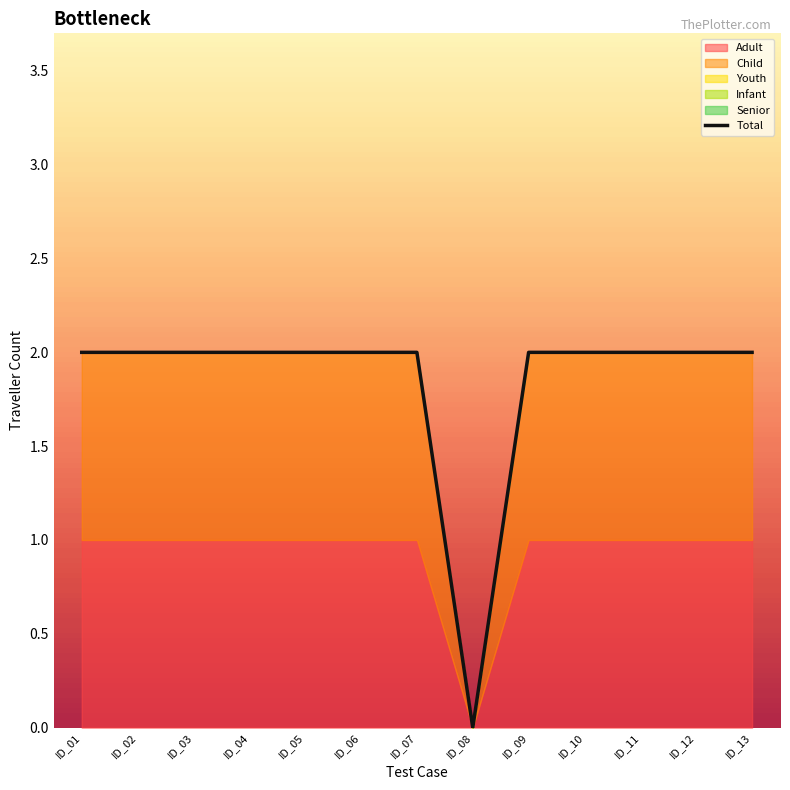

The chart shows a value of 2 at ID_11. True or false?

True